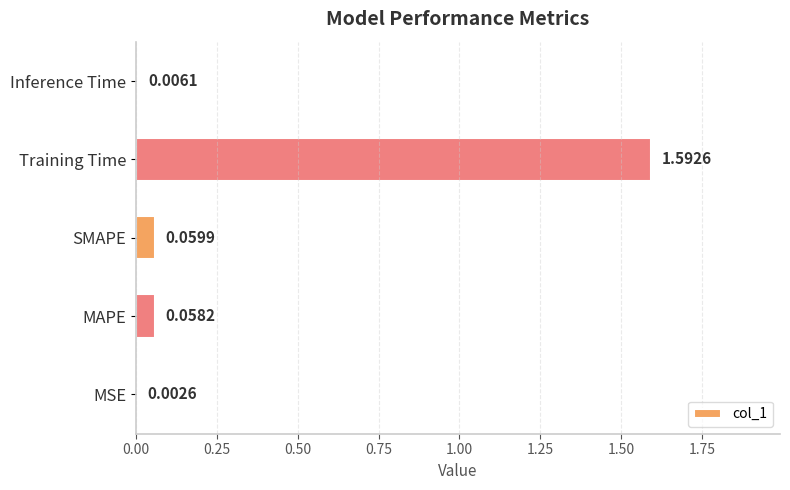

How many series are shown in this chart?

1